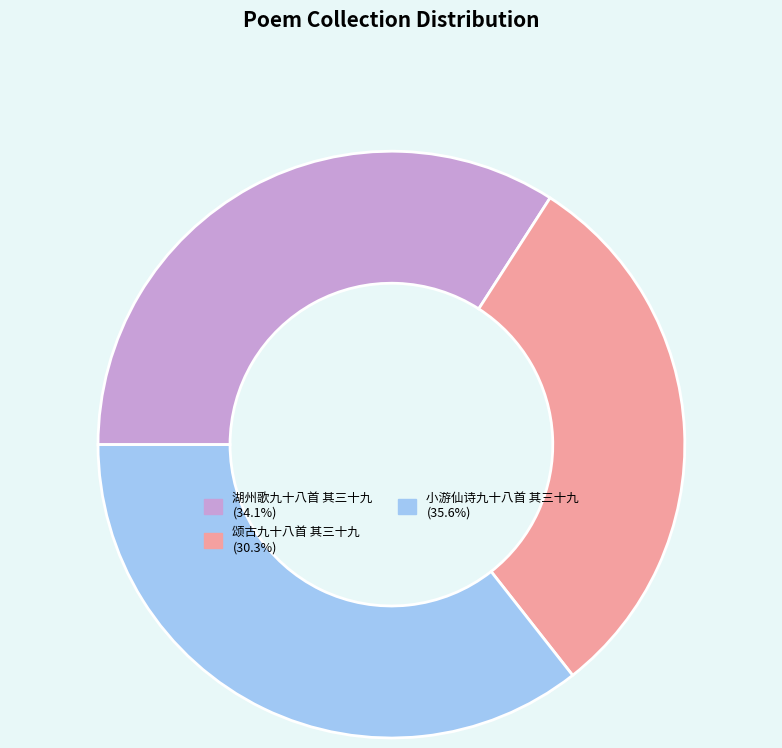

What is the largest slice in the pie chart?

小游仙诗九十八首 其三十九